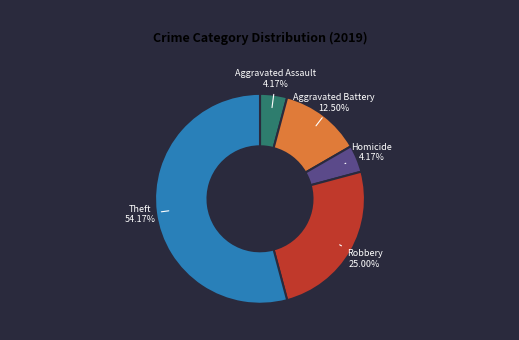

Which slice is the largest?

Theft 54.17%